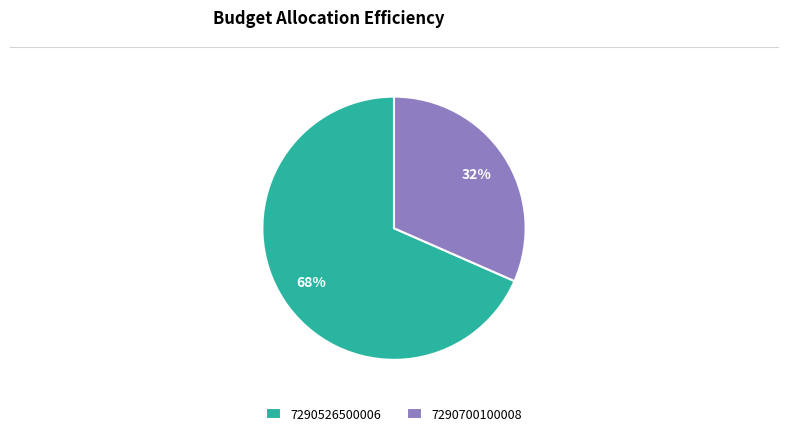

Is the sum of 7290700100008 and 7290526500006 greater than half?

Yes